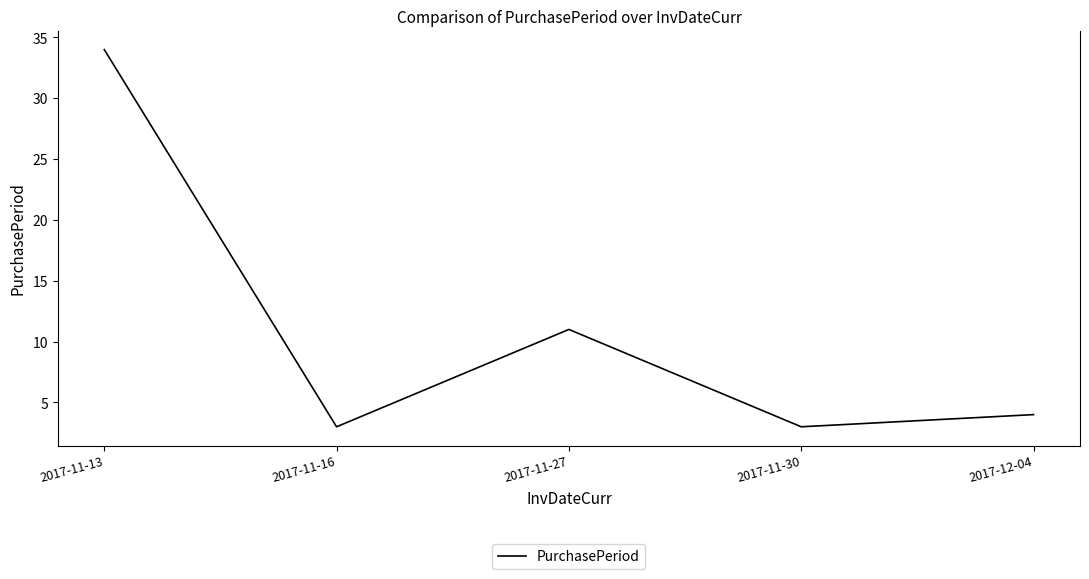

How many series are shown in this chart?

1